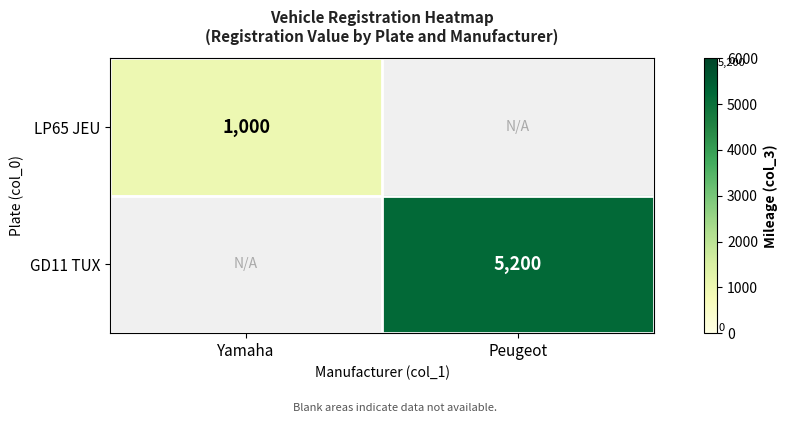

The GD11 TUX series shows 7250 at Peugeot. True or false?

False